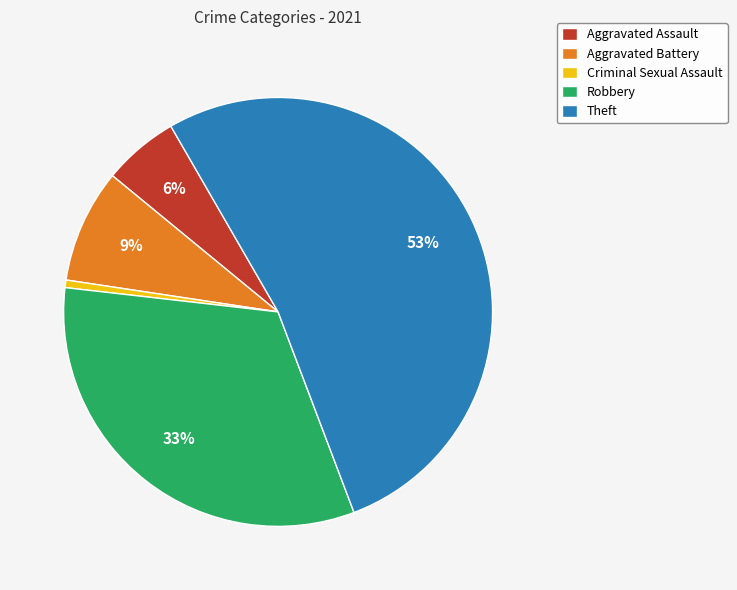

To the nearest percent, what percentage of the pie is Aggravated Assault?

6%